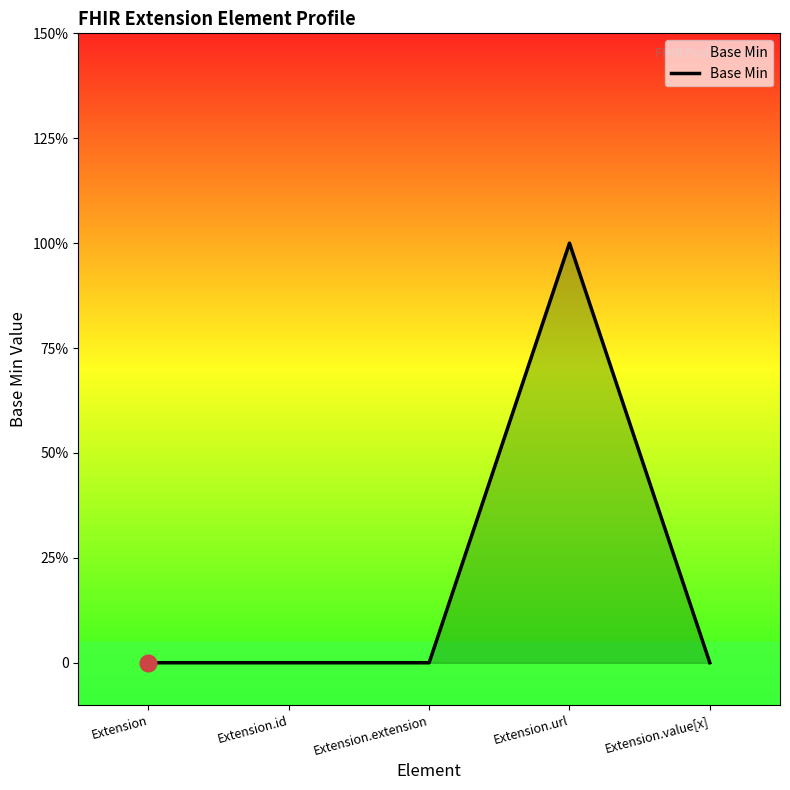

What is the label of the 2nd point from the right?

Extension.url